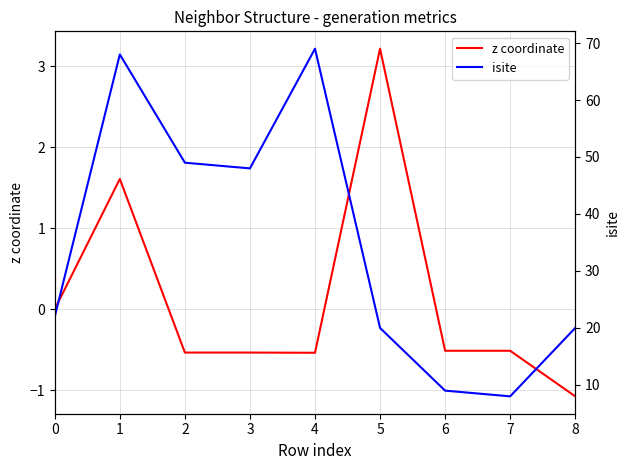

What is the value of the isite point at the 5th from the left?

69.0